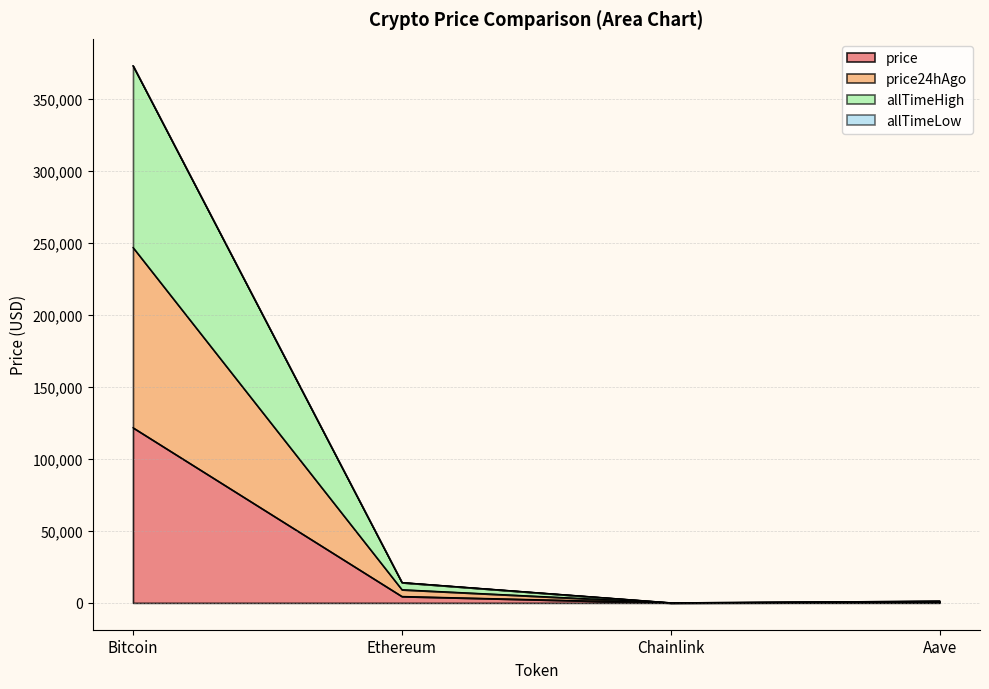

At which label is price closest to 60812?

Ethereum